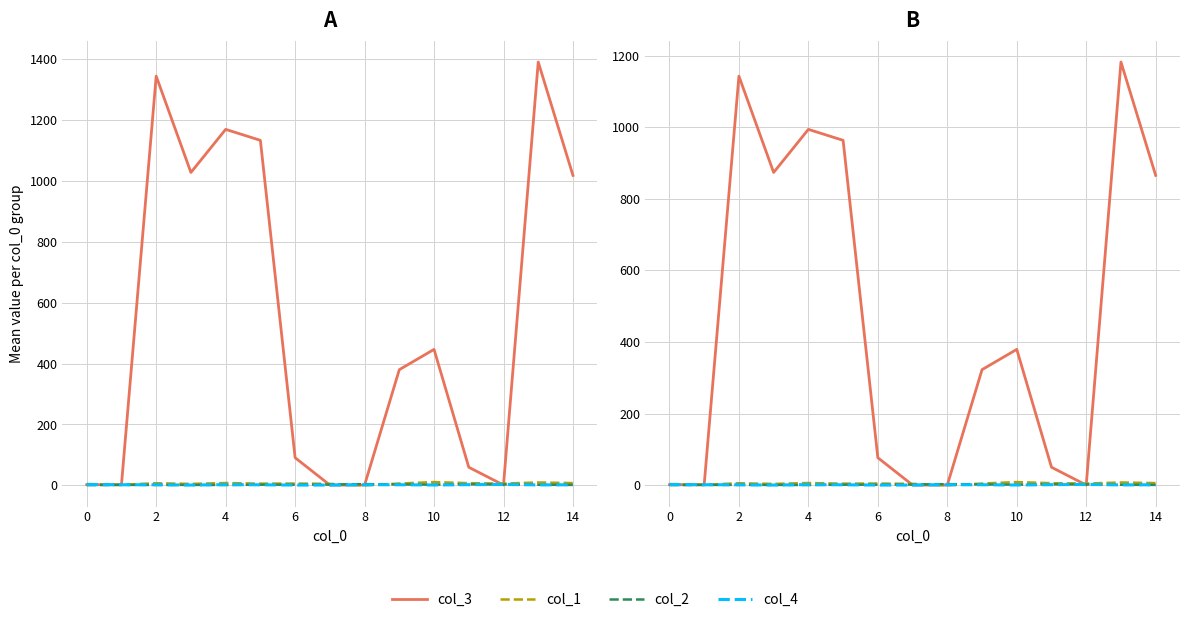

How many positive values does the col_1 series have?

14